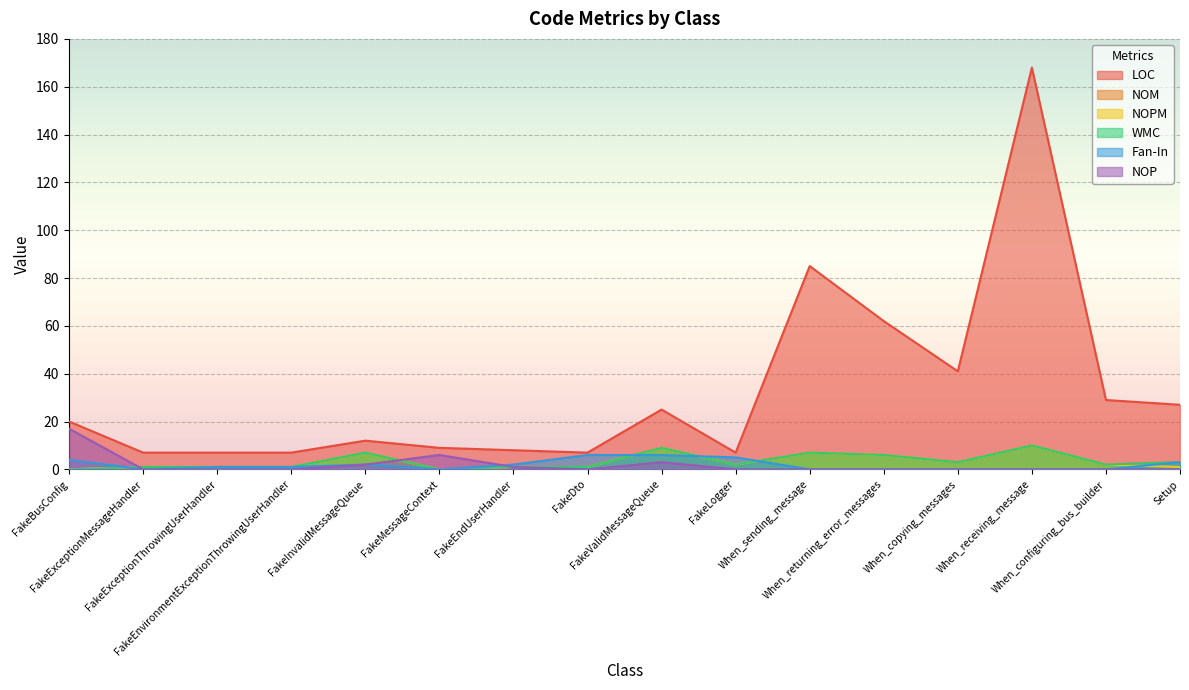

How many values in the NOM series exceed 2?

7